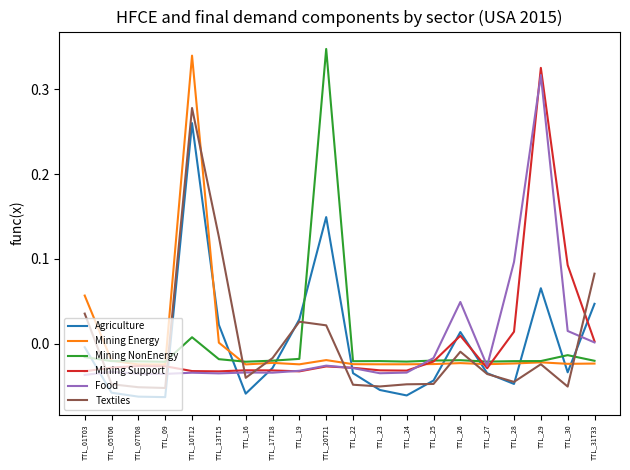

Which category has the highest value in the Agriculture series?

TTL_10T12